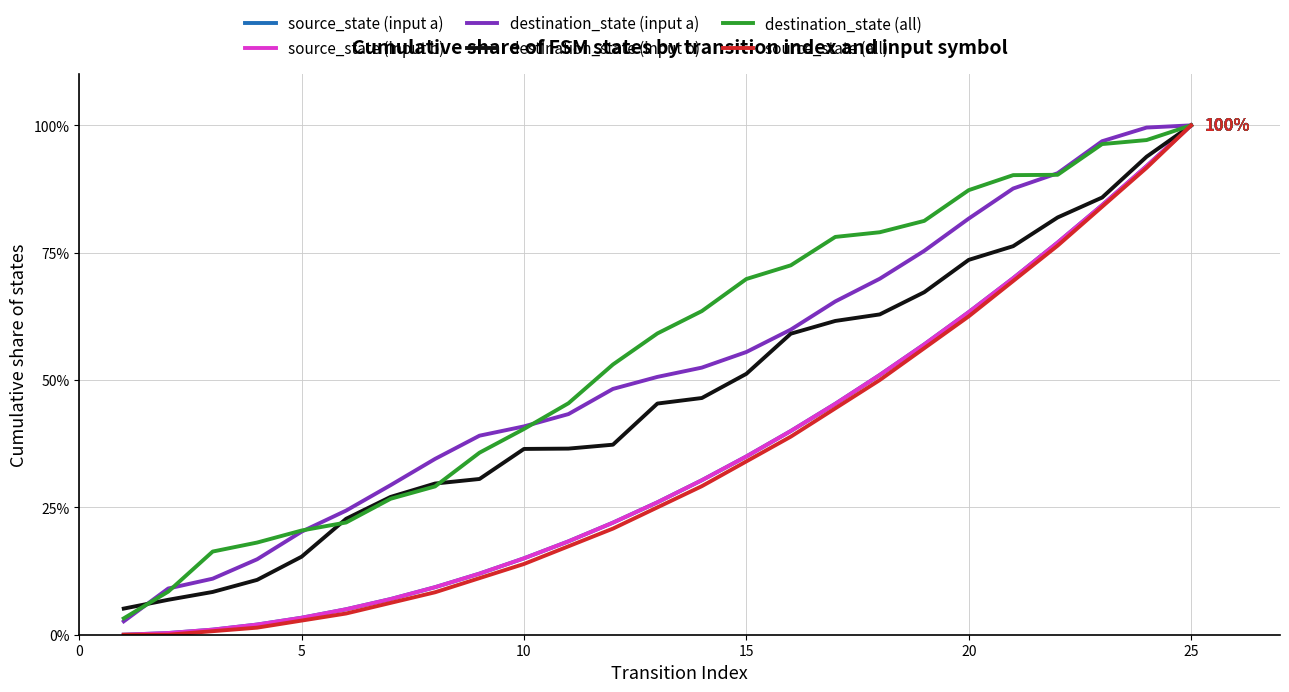

What is the highest value of the destination_state (input b) series?

100.0